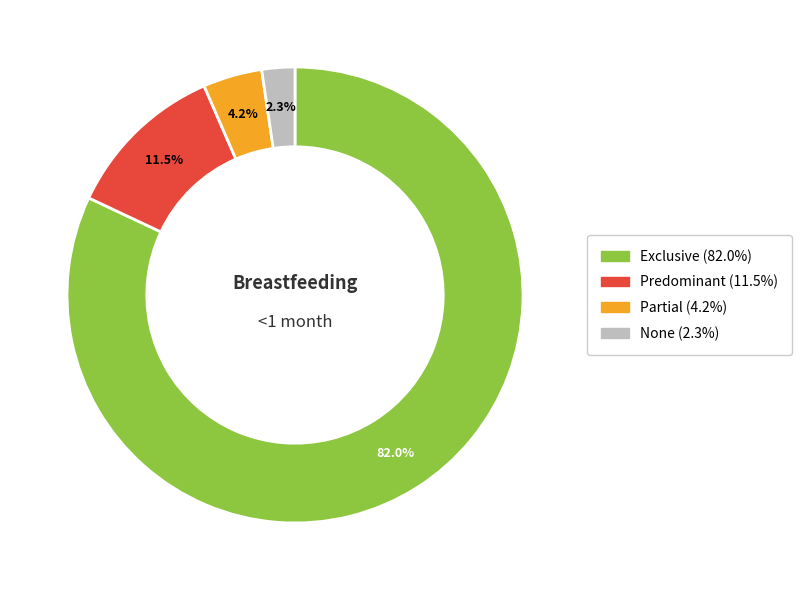

Count the number of slices in the pie.

4